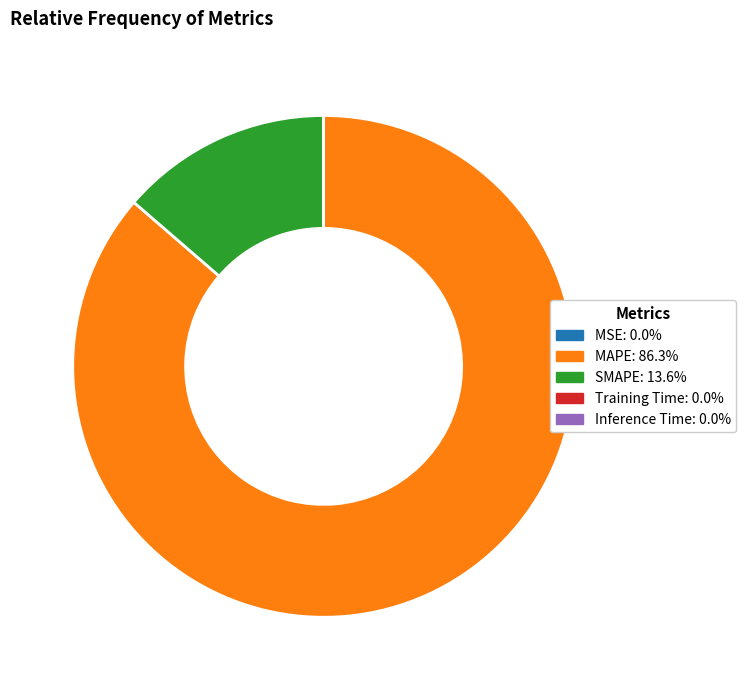

What is the largest slice in the pie chart?

MAPE